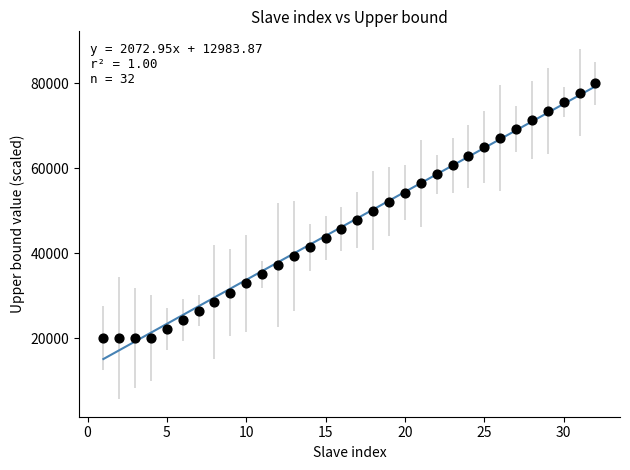

What is the range of Y values (max minus min)?

60000.0